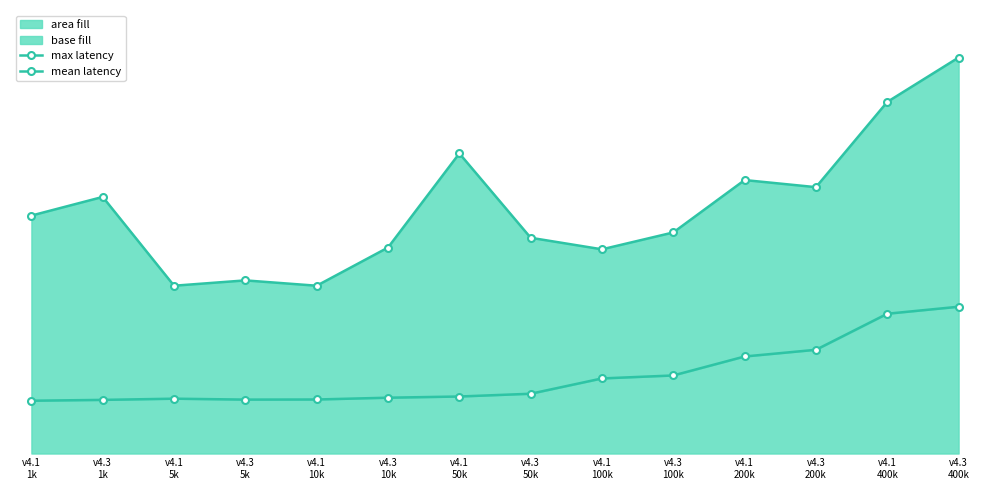

Reading left to right, extract all data points from this chart.

max latency: v4.1
1k=268.0	v4.3
1k=289.0	v4.1
5k=189.0	v4.3
5k=195.0	v4.1
10k=189.0	v4.3
10k=232.0	v4.1
50k=338.0	v4.3
50k=243.0	v4.1
100k=230.0	v4.3
100k=249.0	v4.1
200k=308.0	v4.3
200k=300.0	v4.1
400k=396.0	v4.3
400k=446.0
mean latency: v4.1
1k=59.5	v4.3
1k=60.4	v4.1
5k=61.8	v4.3
5k=60.7	v4.1
10k=60.9	v4.3
10k=62.9	v4.1
50k=64.2	v4.3
50k=67.3	v4.1
100k=84.6	v4.3
100k=87.9	v4.1
200k=109.3	v4.3
200k=116.8	v4.1
400k=157.4	v4.3
400k=165.3